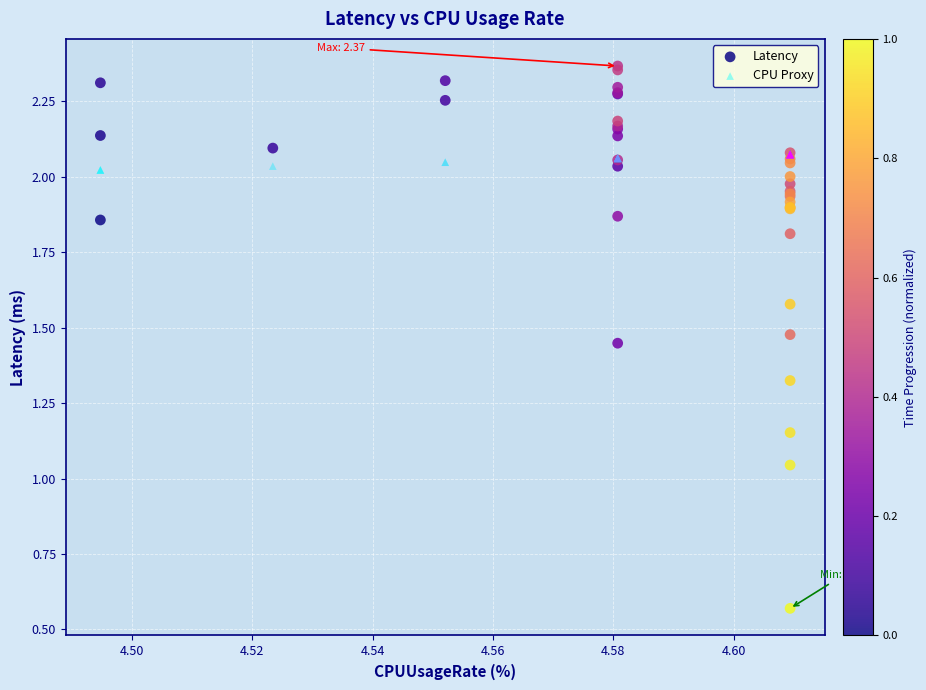

What are all the series names shown in the legend?

Latency, CPU Proxy